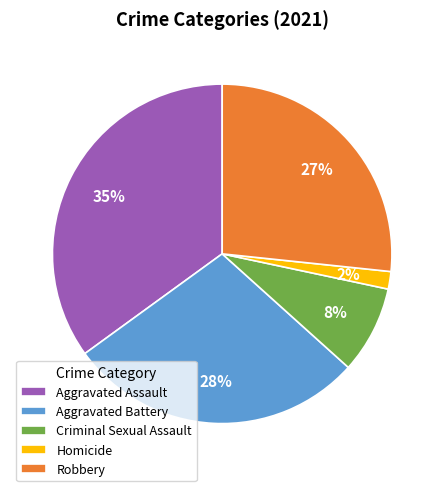

True or false: Robbery accounts for 18% of the total.

False